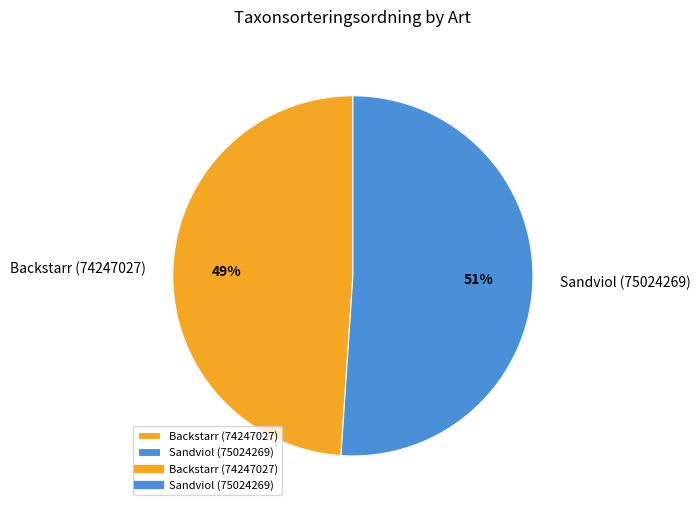

Rank the categories by value from highest to lowest.

Sandviol (75024269), Backstarr (74247027)